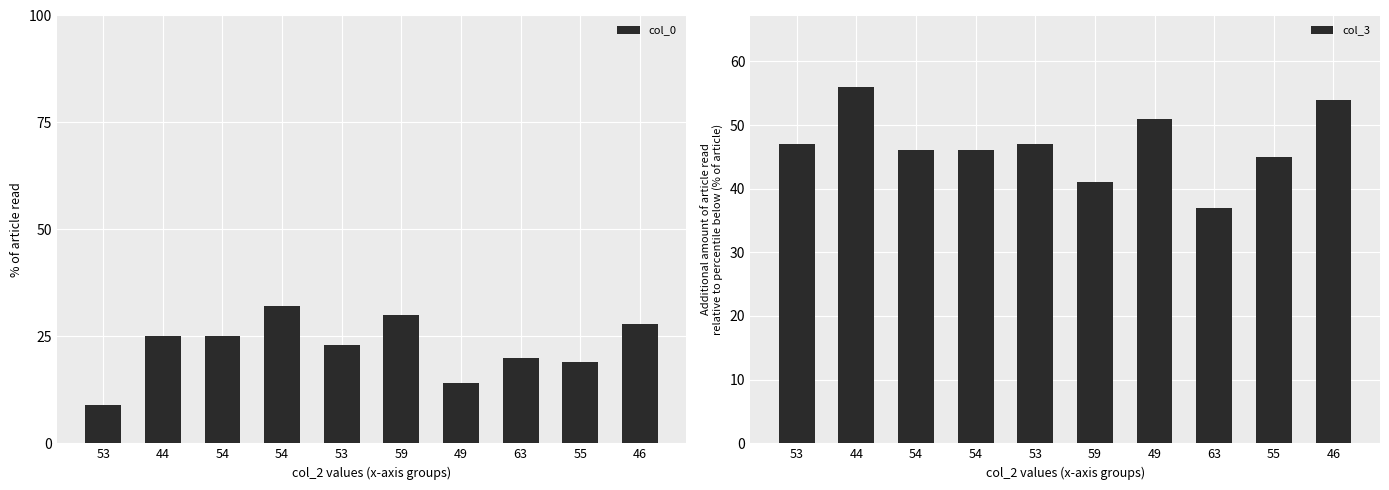

True or false: col_3 has a value of 45 at 55.

True